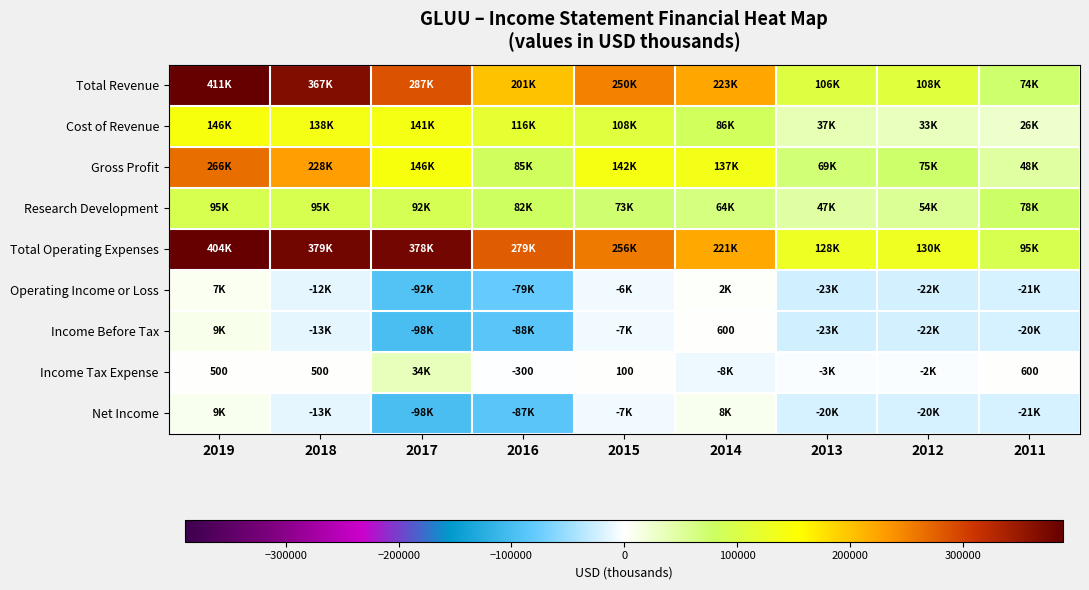

The value of Income Tax Expense at 2014 is -13305. True or false?

False